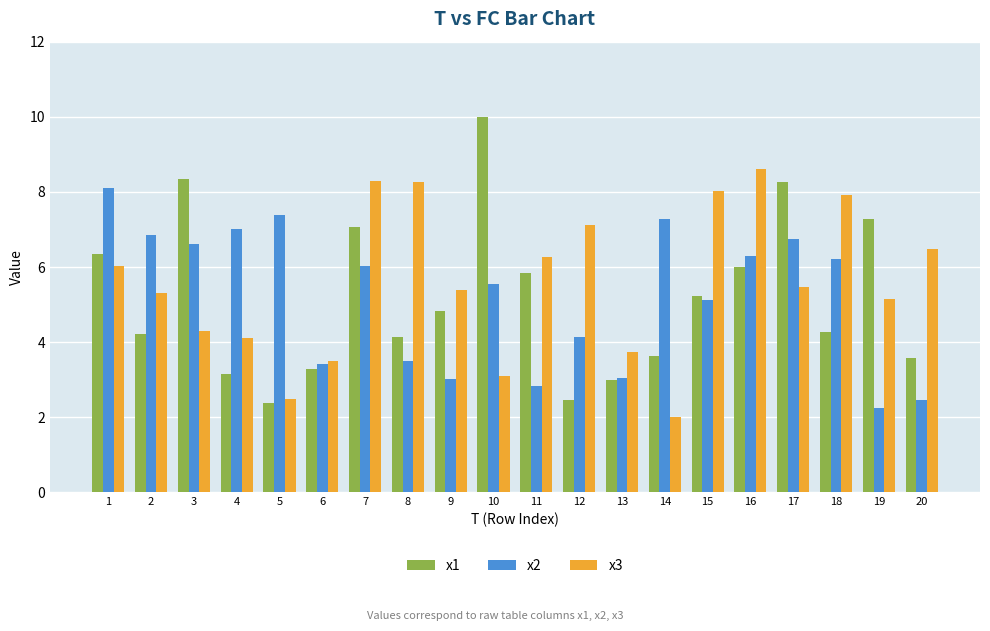

At which label does x1 reach its peak?

10